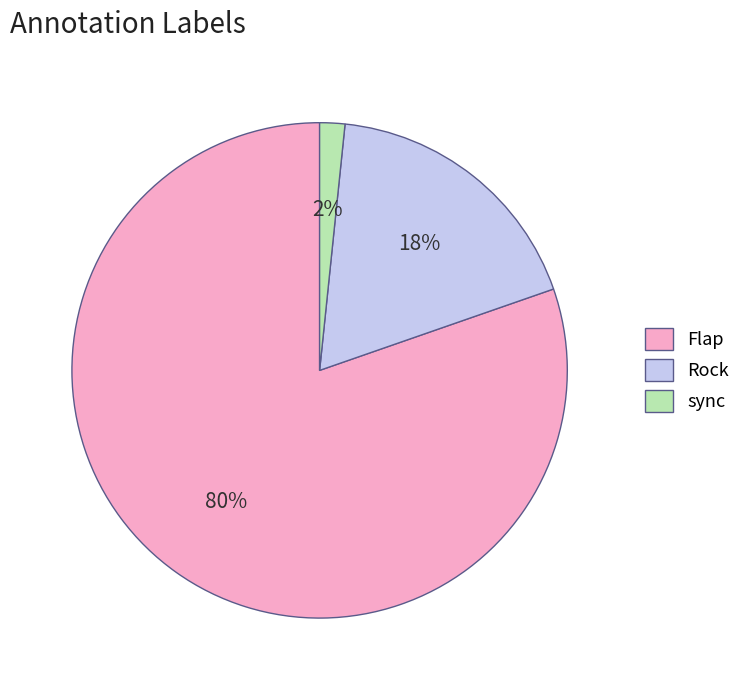

Is there any slice that represents more than half of the pie?

Yes